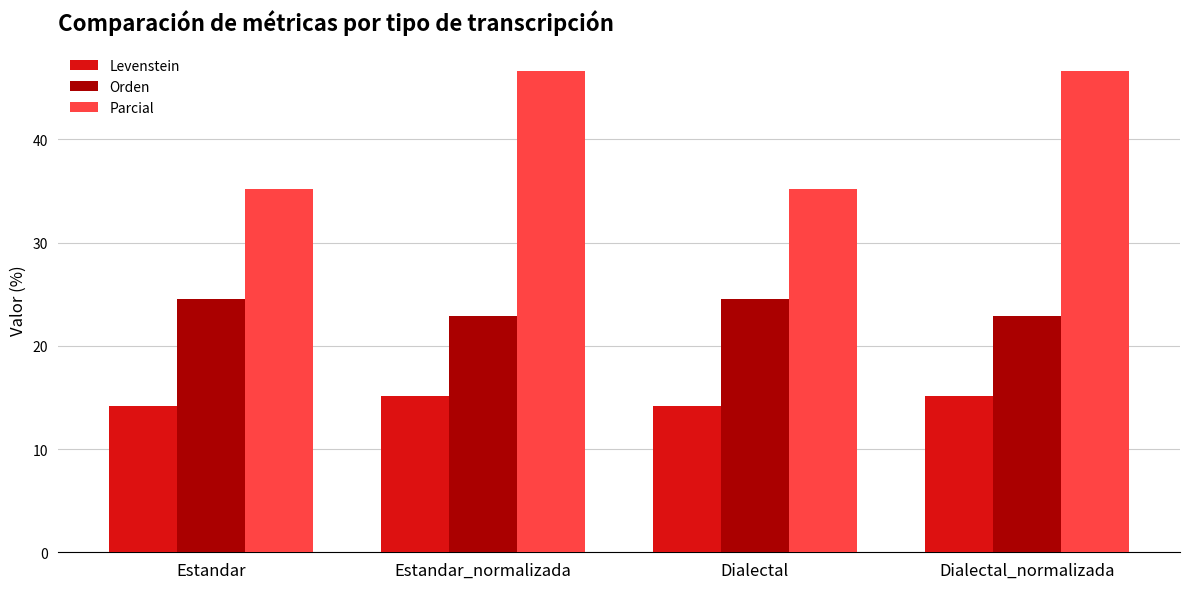

Which series has the widest spread of values?

Parcial